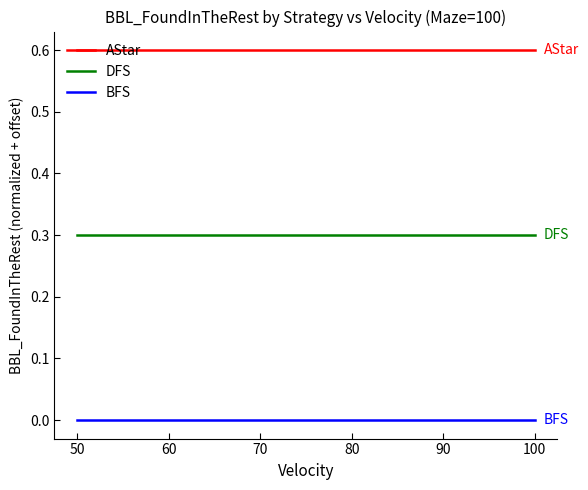

What is the total value across all series at 50?

0.9